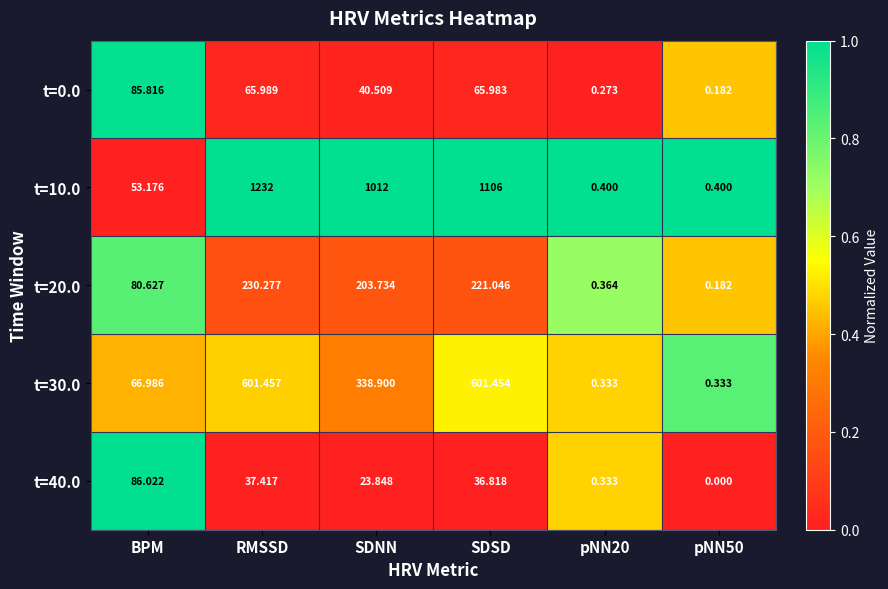

Where does the t=10.0 series first go above 1012?

RMSSD